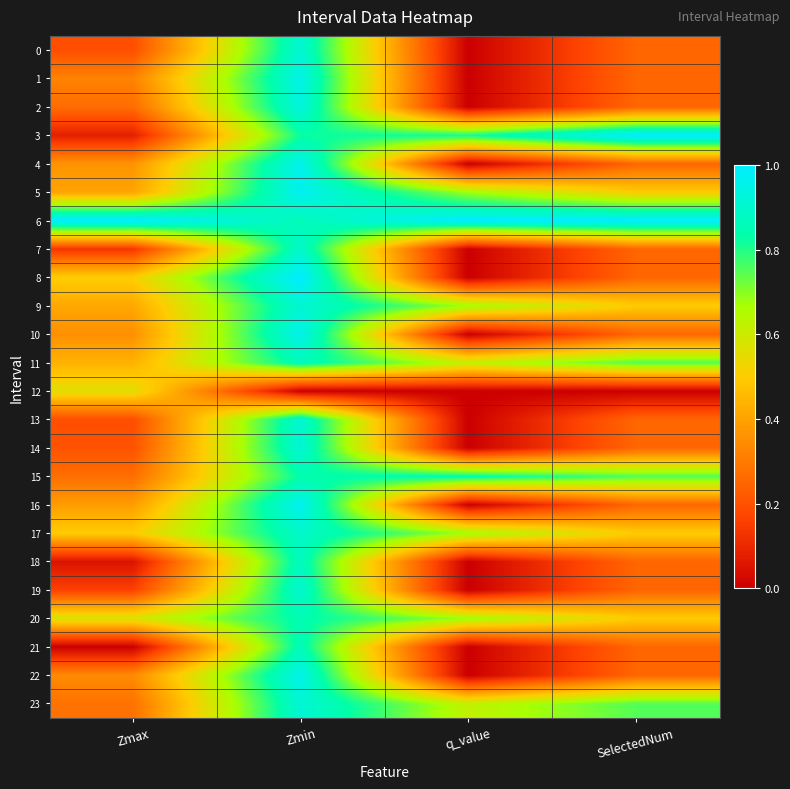

Reading left to right, extract all data points from this chart.

0: Zmax=0.2	Zmin=0.9	q_value=0.0	SelectedNum=0.2
1: Zmax=0.3	Zmin=0.9	q_value=0.0	SelectedNum=0.2
2: Zmax=0.3	Zmin=0.9	q_value=0.0	SelectedNum=0.2
3: Zmax=0.1	Zmin=0.8	q_value=0.8	SelectedNum=1.0
4: Zmax=0.4	Zmin=1.0	q_value=0.0	SelectedNum=0.2
5: Zmax=0.4	Zmin=1.0	q_value=0.7	SelectedNum=0.5
6: Zmax=1.0	Zmin=0.9	q_value=1.0	SelectedNum=1.0
7: Zmax=0.1	Zmin=0.9	q_value=0.0	SelectedNum=0.2
8: Zmax=0.5	Zmin=1.0	q_value=0.0	SelectedNum=0.2
9: Zmax=0.4	Zmin=0.9	q_value=0.7	SelectedNum=0.5
10: Zmax=0.4	Zmin=1.0	q_value=0.0	SelectedNum=0.2
11: Zmax=0.4	Zmin=0.9	q_value=0.6	SelectedNum=0.8
12: Zmax=0.6	Zmin=0.0	q_value=0.0	SelectedNum=0.0
13: Zmax=0.2	Zmin=0.9	q_value=0.0	SelectedNum=0.2
14: Zmax=0.2	Zmin=0.9	q_value=0.0	SelectedNum=0.2
15: Zmax=0.3	Zmin=0.8	q_value=0.8	SelectedNum=0.8
16: Zmax=0.4	Zmin=1.0	q_value=0.0	SelectedNum=0.2
17: Zmax=0.5	Zmin=0.9	q_value=0.7	SelectedNum=0.5
18: Zmax=0.0	Zmin=0.9	q_value=0.0	SelectedNum=0.2
19: Zmax=0.2	Zmin=0.9	q_value=0.0	SelectedNum=0.2
20: Zmax=0.6	Zmin=0.8	q_value=0.7	SelectedNum=0.5
21: Zmax=0.0	Zmin=0.9	q_value=0.0	SelectedNum=0.2
22: Zmax=0.3	Zmin=1.0	q_value=0.0	SelectedNum=0.2
23: Zmax=0.3	Zmin=0.9	q_value=0.6	SelectedNum=0.8